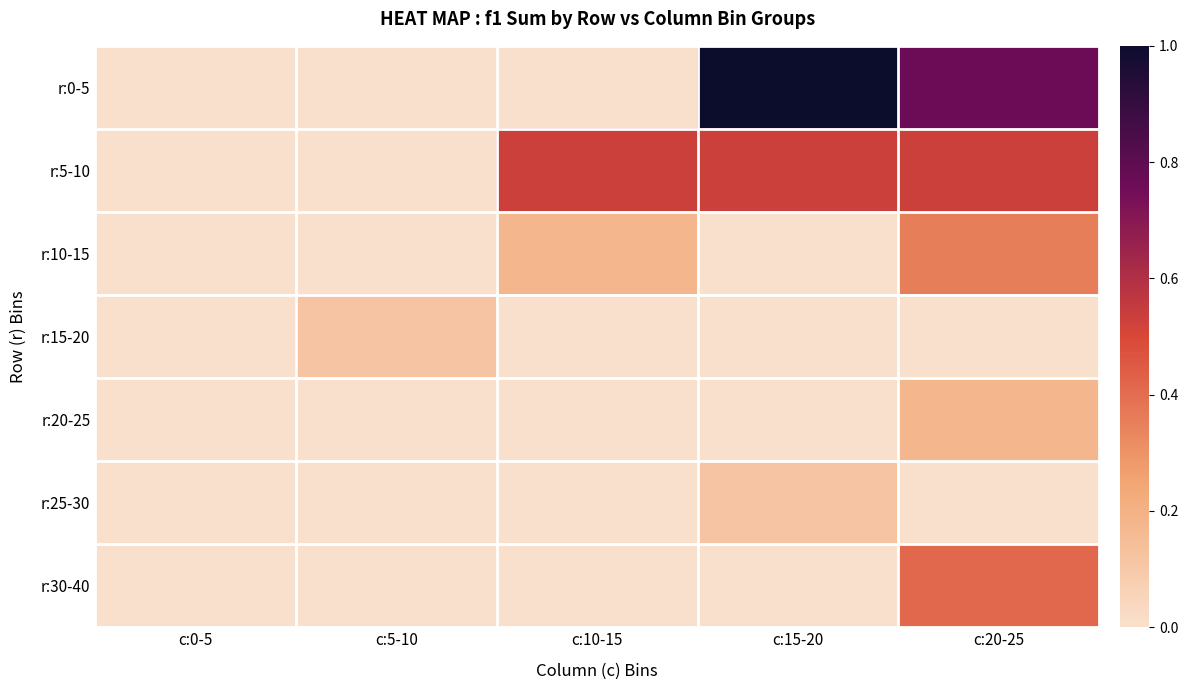

Reading right to left, list all the values displayed in this chart.

r:0-5: c:20-25=0.8	c:15-20=1.0	c:10-15=0.0	c:5-10=0.0	c:0-5=0.0
r:5-10: c:20-25=0.5	c:15-20=0.5	c:10-15=0.5	c:5-10=0.0	c:0-5=0.0
r:10-15: c:20-25=0.4	c:15-20=0.0	c:10-15=0.2	c:5-10=0.0	c:0-5=0.0
r:15-20: c:20-25=0.0	c:15-20=0.0	c:10-15=0.0	c:5-10=0.1	c:0-5=0.0
r:20-25: c:20-25=0.2	c:15-20=0.0	c:10-15=0.0	c:5-10=0.0	c:0-5=0.0
r:25-30: c:20-25=0.0	c:15-20=0.1	c:10-15=0.0	c:5-10=0.0	c:0-5=0.0
r:30-40: c:20-25=0.4	c:15-20=0.0	c:10-15=0.0	c:5-10=0.0	c:0-5=0.0